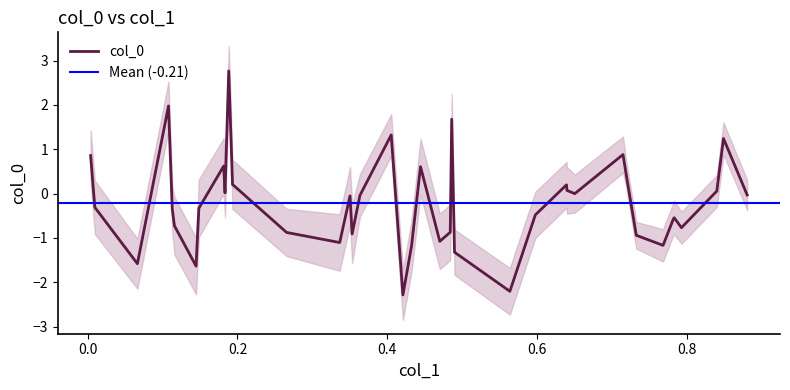

Is this an area chart (filled region under the line)?

No